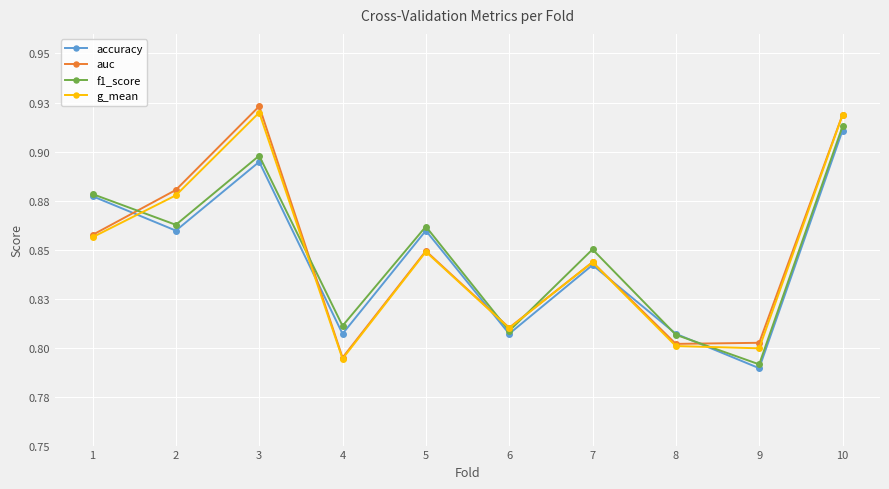

Reading right to left, what are all the values shown in this chart?

accuracy: 10=0.9	9=0.8	8=0.8	7=0.8	6=0.8	5=0.9	4=0.8	3=0.9	2=0.9	1=0.9
auc: 10=0.9	9=0.8	8=0.8	7=0.8	6=0.8	5=0.8	4=0.8	3=0.9	2=0.9	1=0.9
f1_score: 10=0.9	9=0.8	8=0.8	7=0.9	6=0.8	5=0.9	4=0.8	3=0.9	2=0.9	1=0.9
g_mean: 10=0.9	9=0.8	8=0.8	7=0.8	6=0.8	5=0.8	4=0.8	3=0.9	2=0.9	1=0.9